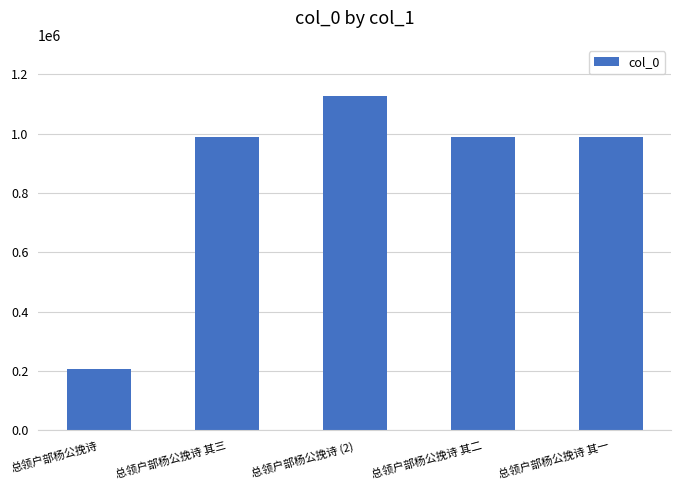

Are the bars grouped side by side (vs. stacked)?

No